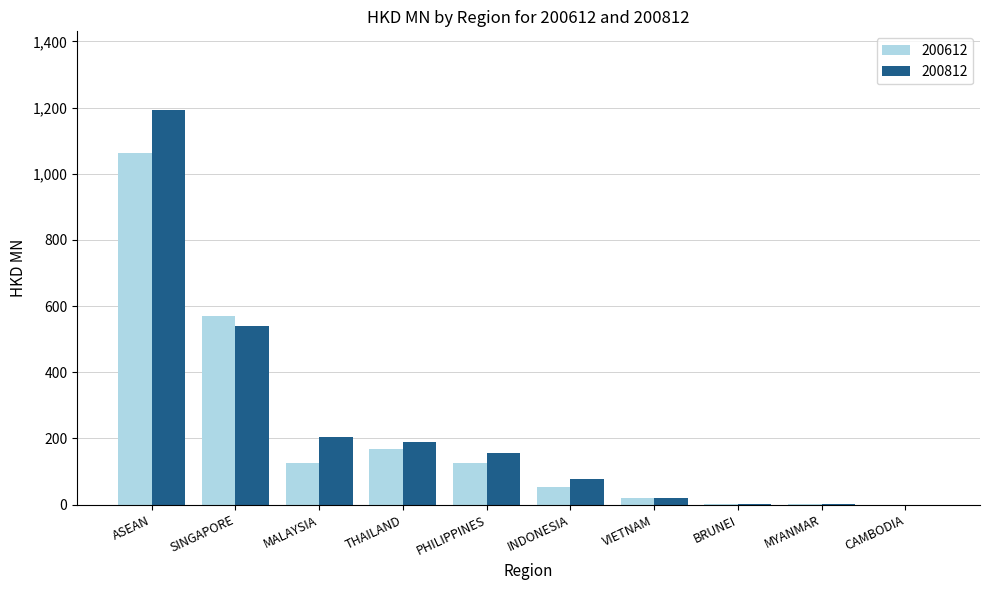

At which category is the sum across all series the highest?

ASEAN